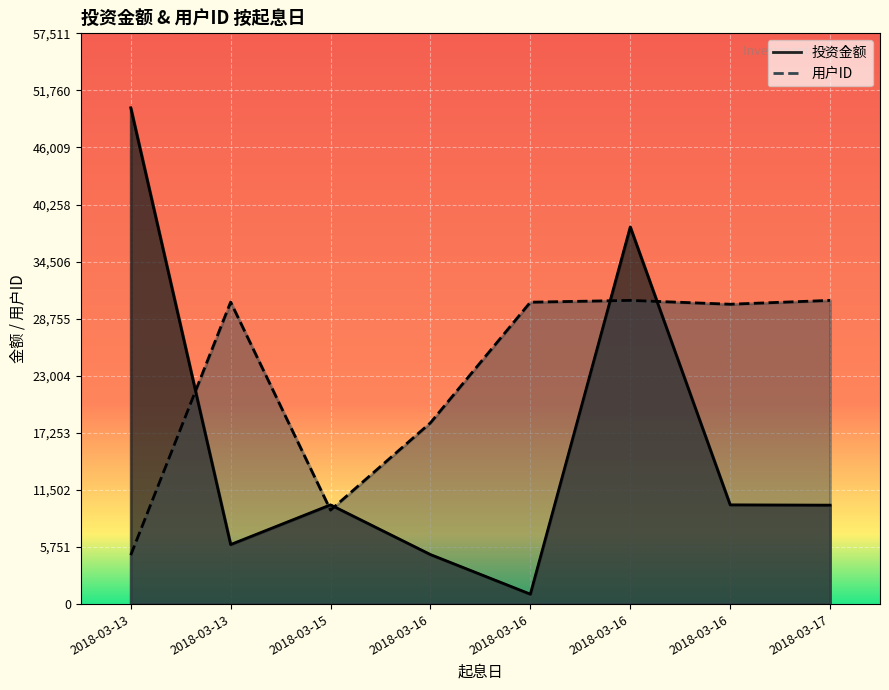

True or false: 投资金额 has more than 2 interior local peaks.

False